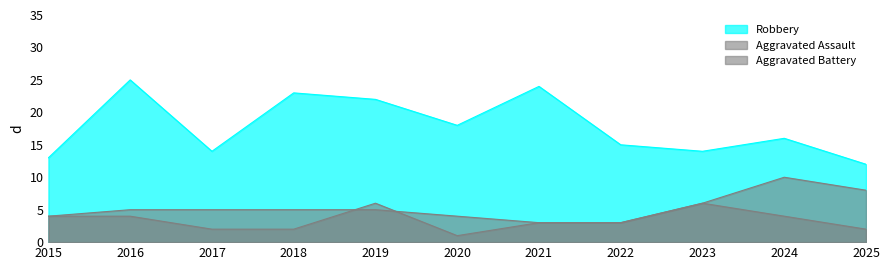

Reading left to right, extract all data points from this chart.

Aggravated Assault: 2015=4	2016=4	2017=2	2018=2	2019=6	2020=1	2021=3	2022=3	2023=6	2024=4	2025=2
Aggravated Battery: 2015=4	2016=5	2017=5	2018=5	2019=5	2020=4	2021=3	2022=3	2023=6	2024=10	2025=8
Robbery: 2015=13	2016=25	2017=14	2018=23	2019=22	2020=18	2021=24	2022=15	2023=14	2024=16	2025=12